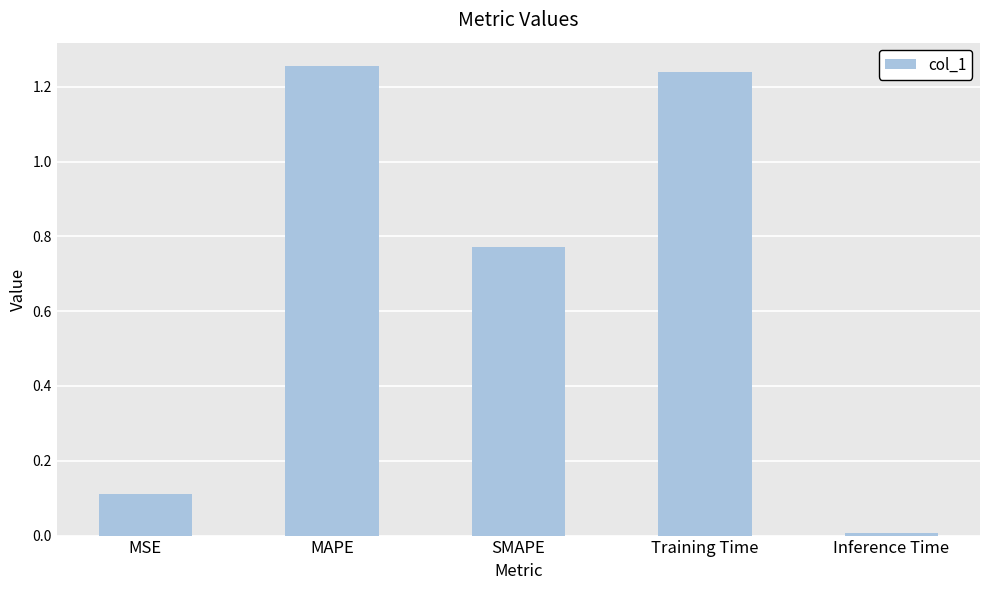

The value at MSE is 0.0. True or false?

False